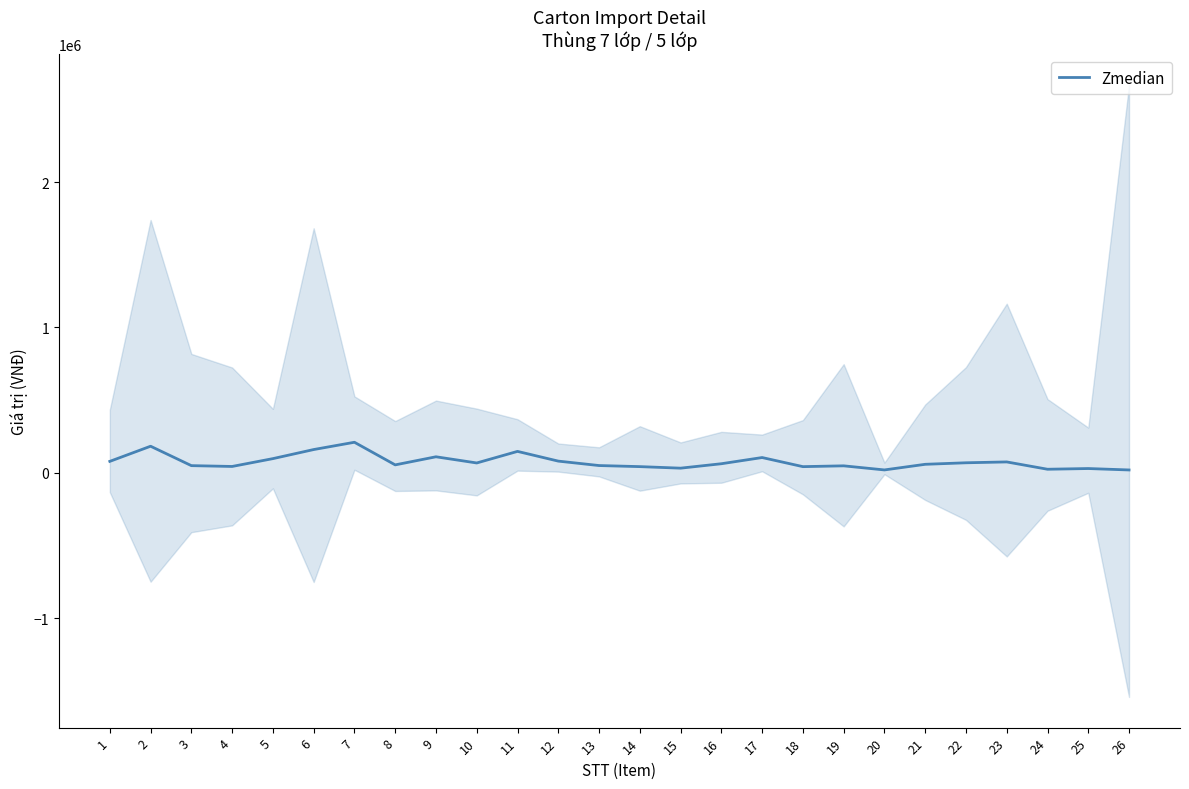

Reading left to right, transcribe all the data shown in this chart.

78953	183100	49574	43918	97796	160236	210369	54792	110473	67963	147559	80707	50207	42796	32199	62653	105271	42678	48224	20041	58741	69249	75076	24753	29631	19834